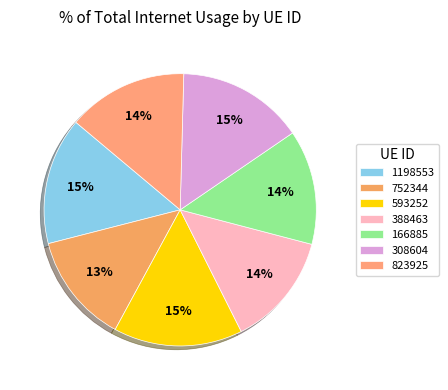

Count the number of slices in the pie.

7